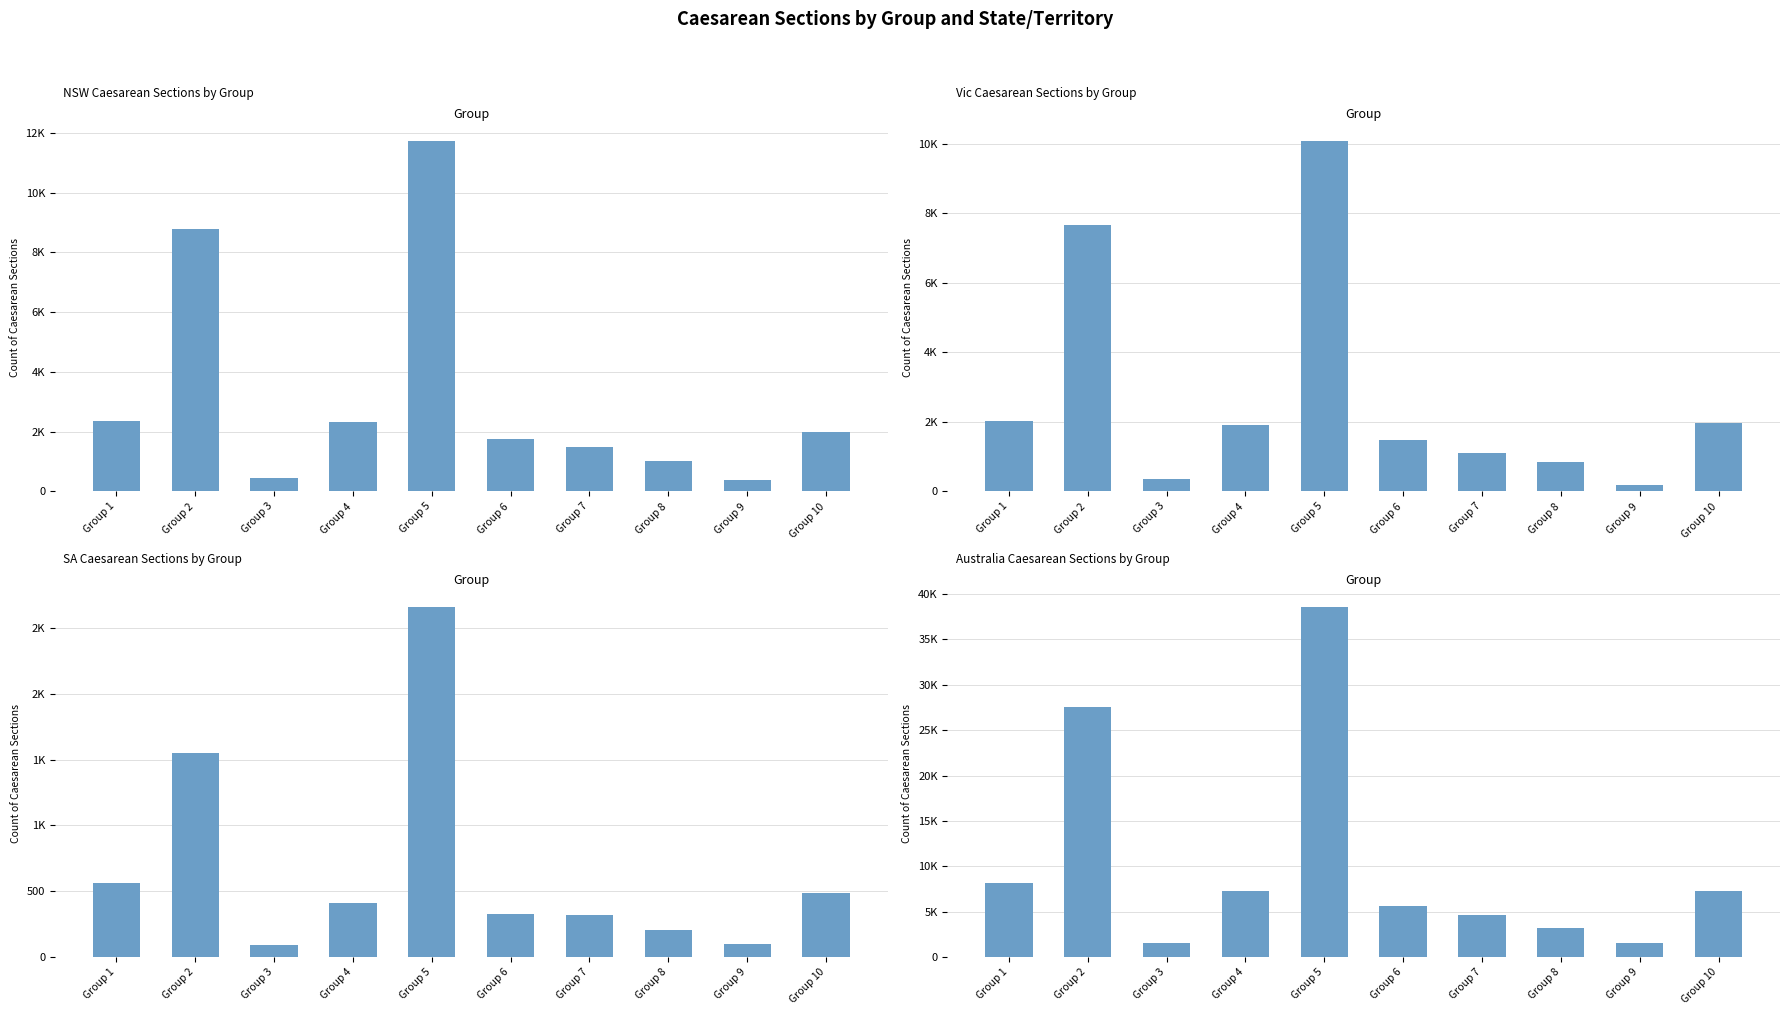

At which category is the sum across all series the highest?

Group 5